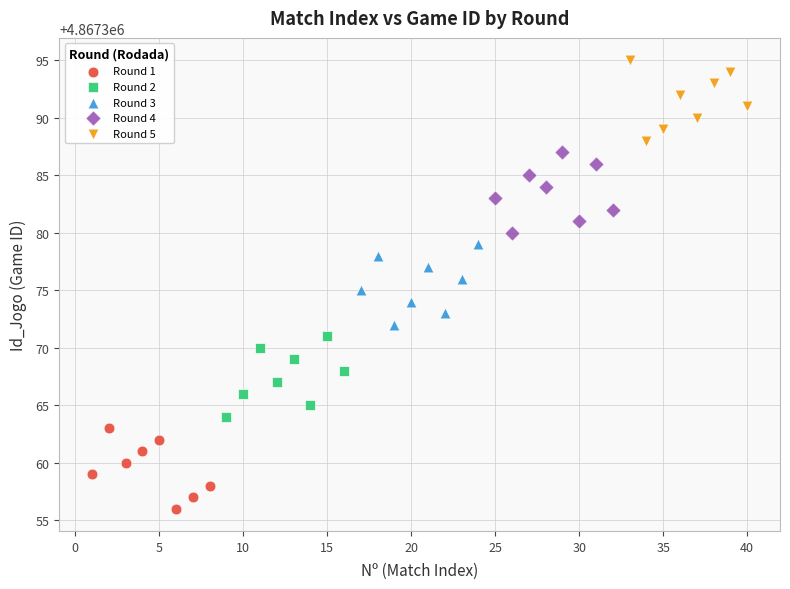

Which series reaches the maximum Y coordinate?

Round 5